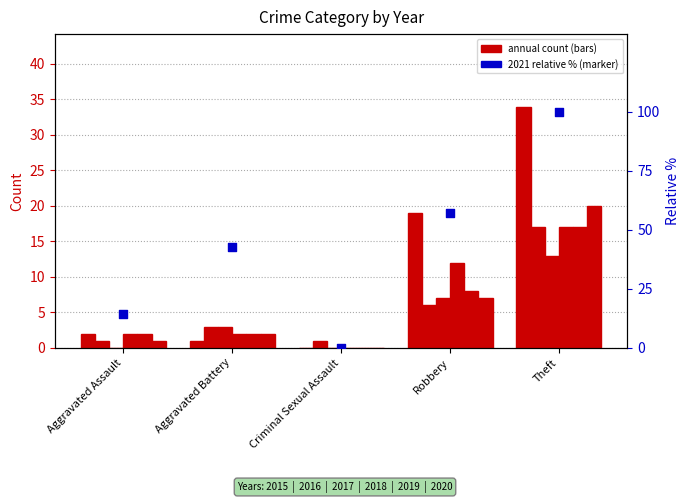

What is the change in value from Aggravated Assault to Aggravated Battery?

+28.6